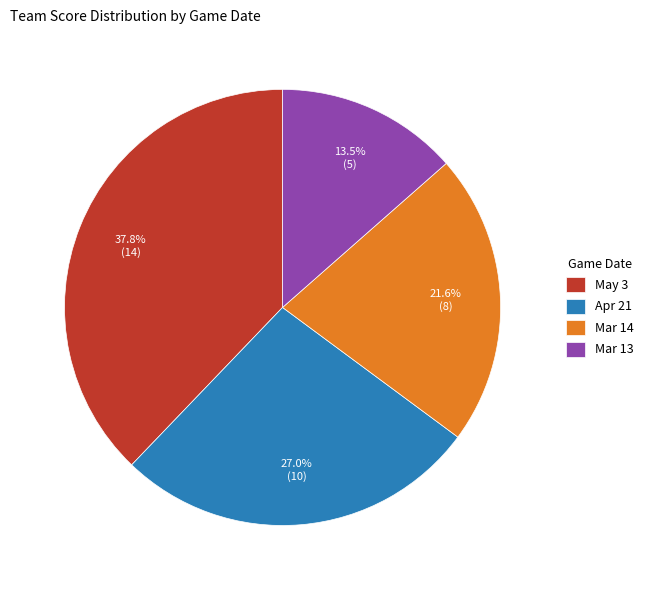

To the nearest percent, what is the average slice percentage?

25%